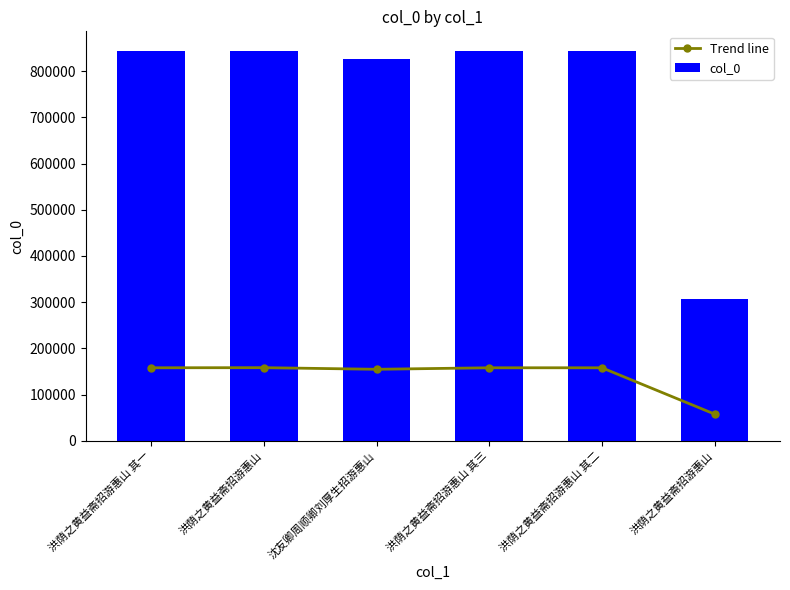

Reading left to right, what are all the values shown in this chart?

Trend line: 157883.2	158119.8	154610.7	157883.6	157883.4	57588.3
col_0: 842706.0	843969.0	825239.0	842708.0	842707.0	307379.0